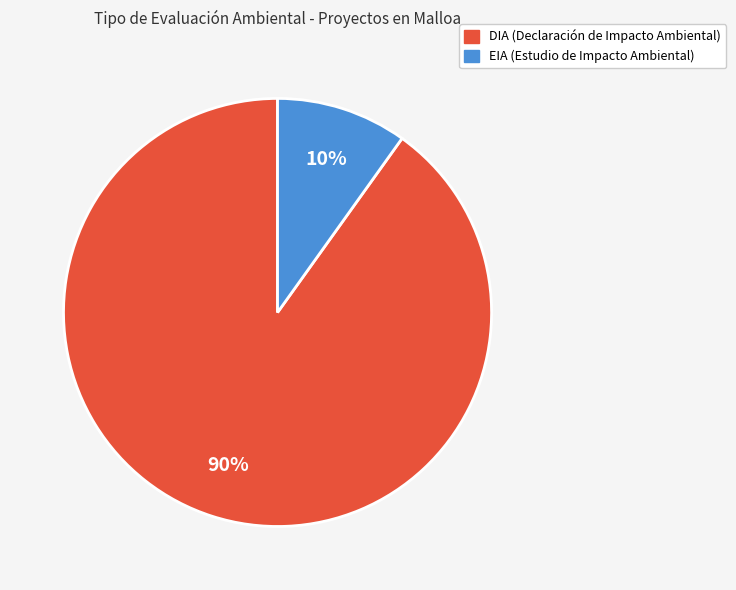

To the nearest percent, what is the difference between the EIA and DIA slice percentages?

80%